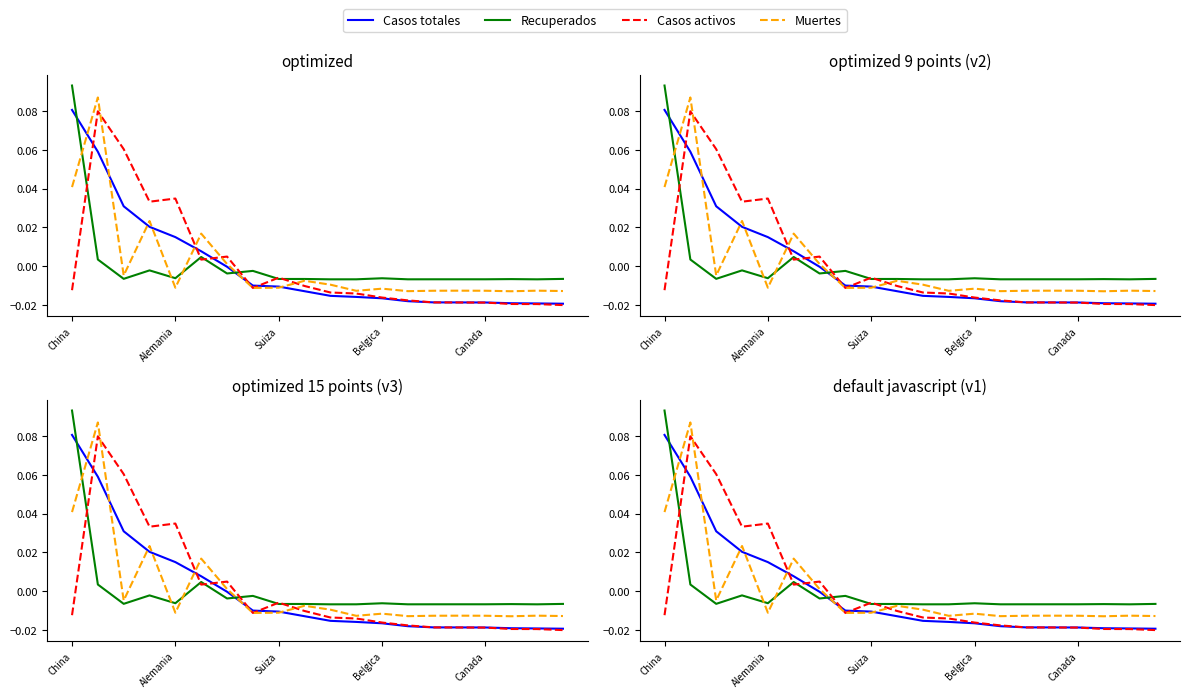

True or false: Casos totales has a value of -0.0 at 17.

True